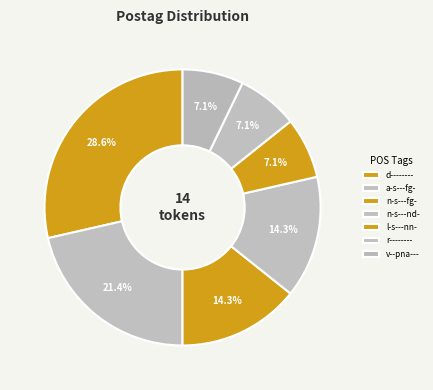

Count the number of slices in the pie.

7